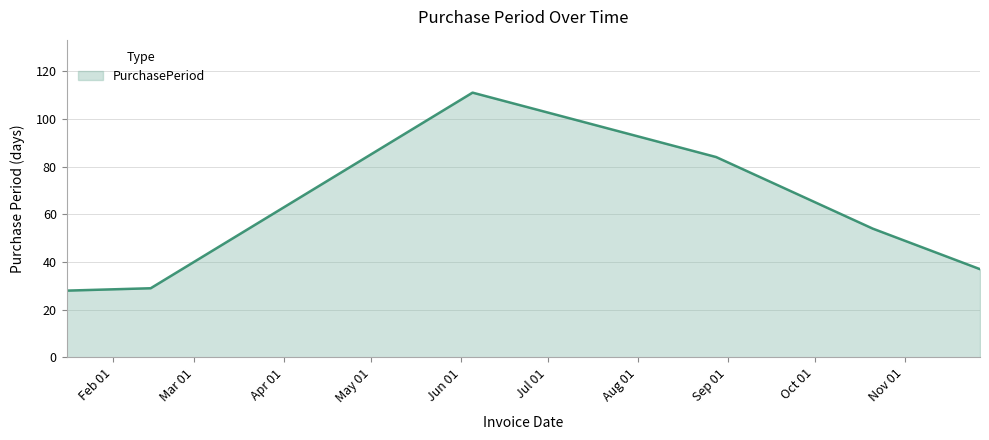

True or false: there are more than 1 points higher than both neighbors.

False